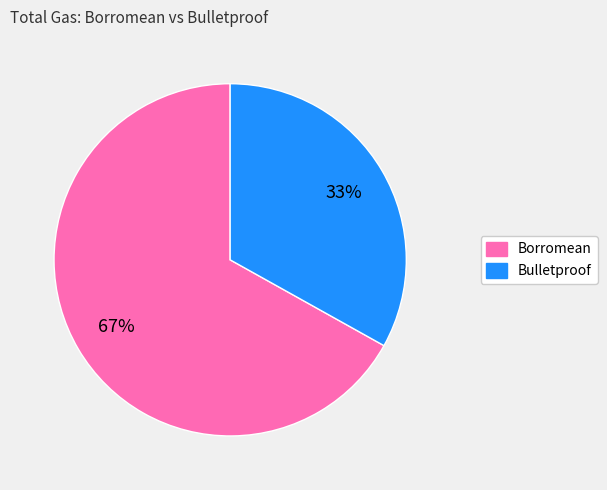

To the nearest percent, what percentage of the pie is Bulletproof?

33%